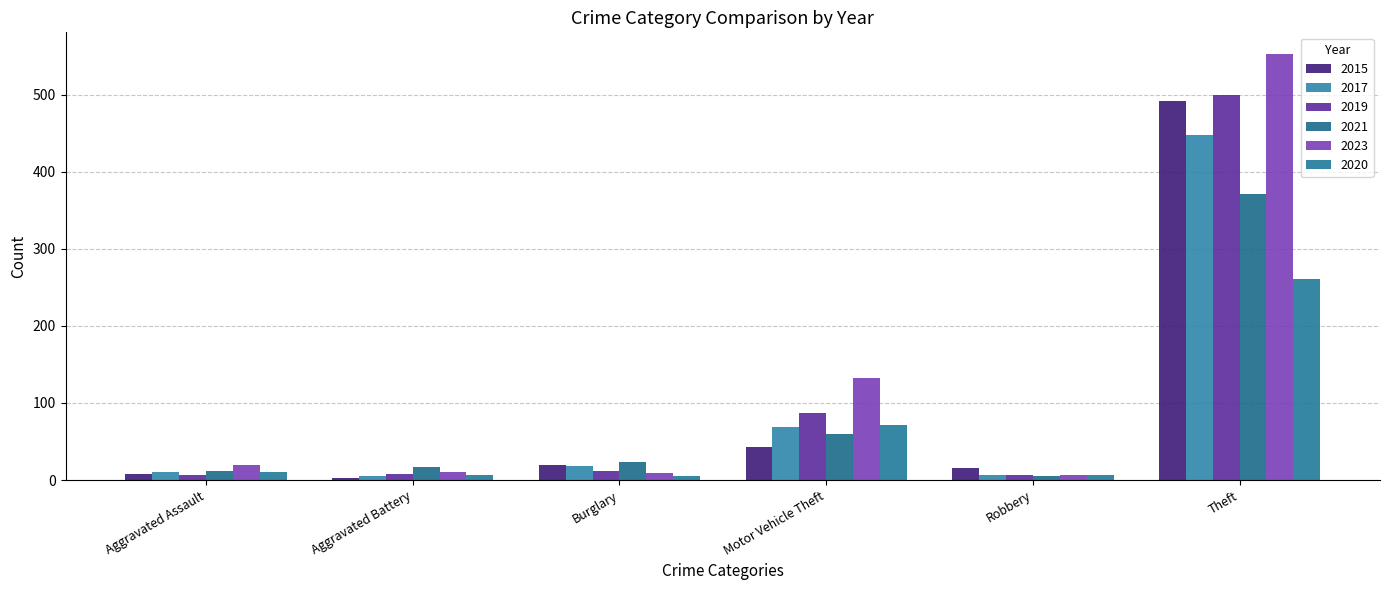

Reading left to right, transcribe all the data shown in this chart.

2015: Aggravated Assault=8	Aggravated Battery=3	Burglary=19	Motor Vehicle Theft=43	Robbery=15	Theft=491
2017: Aggravated Assault=10	Aggravated Battery=5	Burglary=18	Motor Vehicle Theft=69	Robbery=6	Theft=447
2019: Aggravated Assault=7	Aggravated Battery=8	Burglary=12	Motor Vehicle Theft=87	Robbery=6	Theft=499
2021: Aggravated Assault=12	Aggravated Battery=17	Burglary=23	Motor Vehicle Theft=60	Robbery=5	Theft=371
2023: Aggravated Assault=19	Aggravated Battery=11	Burglary=9	Motor Vehicle Theft=132	Robbery=7	Theft=553
2020: Aggravated Assault=11	Aggravated Battery=6	Burglary=5	Motor Vehicle Theft=71	Robbery=6	Theft=261